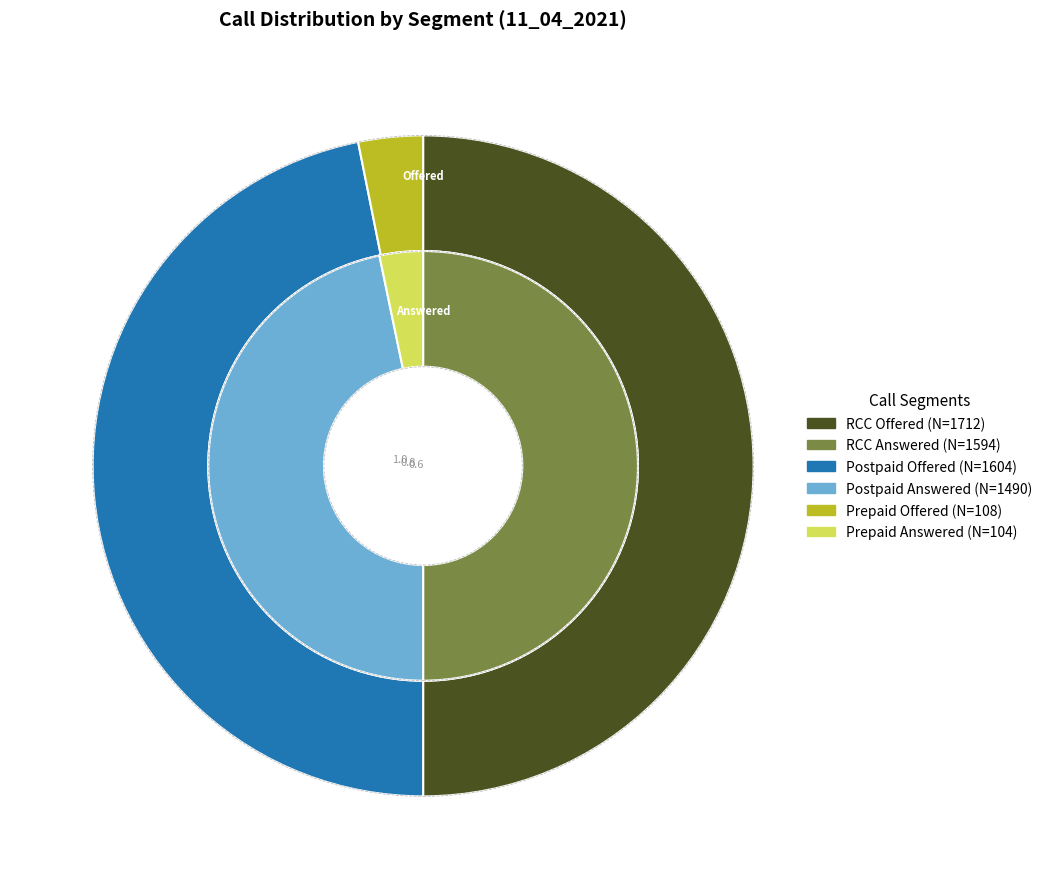

Is there any slice that represents more than half of the pie?

No